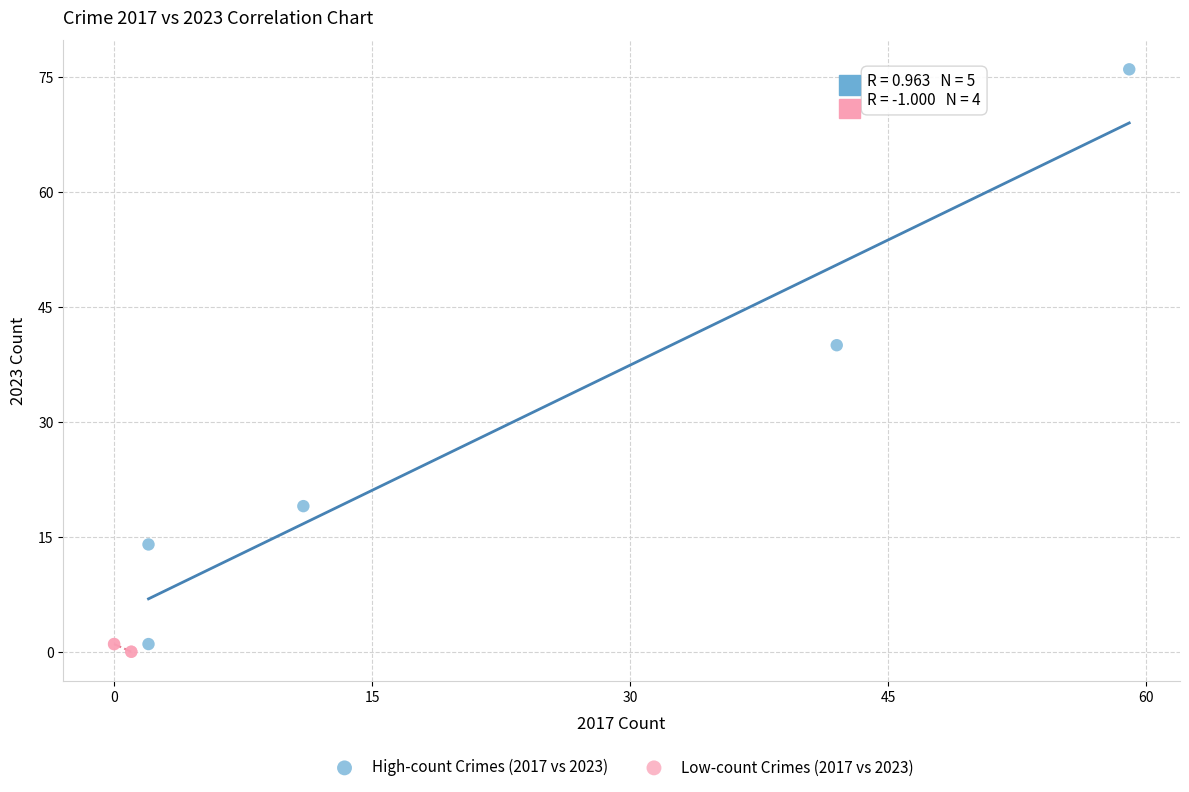

Which series has the widest spread of Y values?

High-count Crimes (2017 vs 2023)